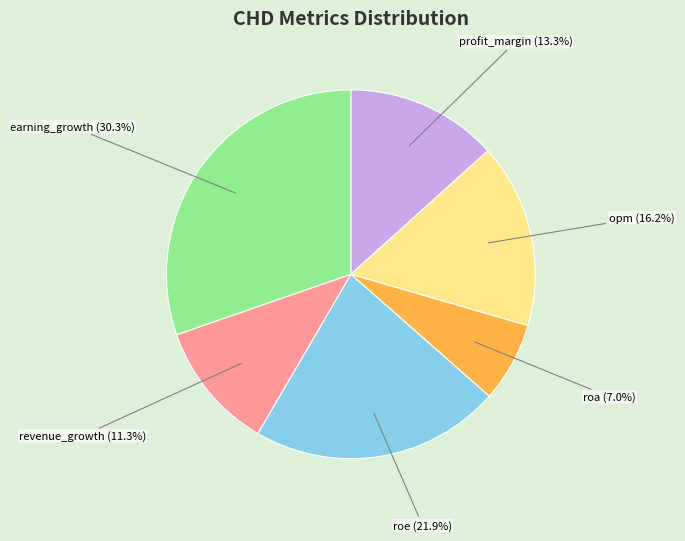

Which slice is the largest?

earning_growth